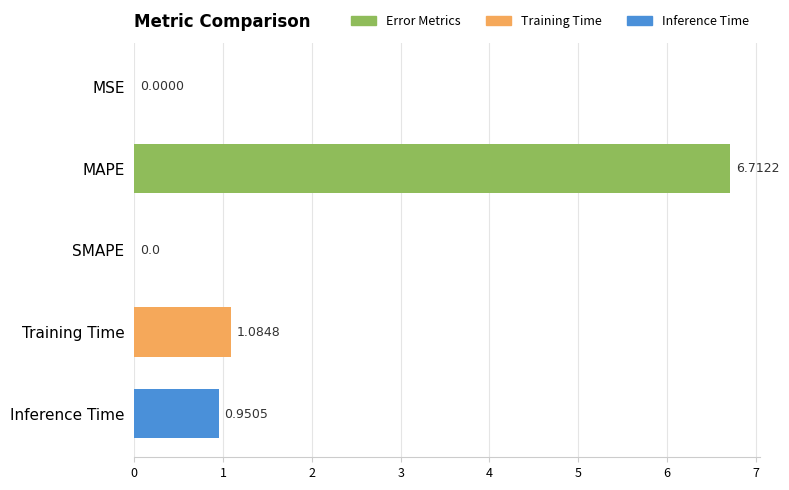

Which category has the highest value across all series?

MAPE